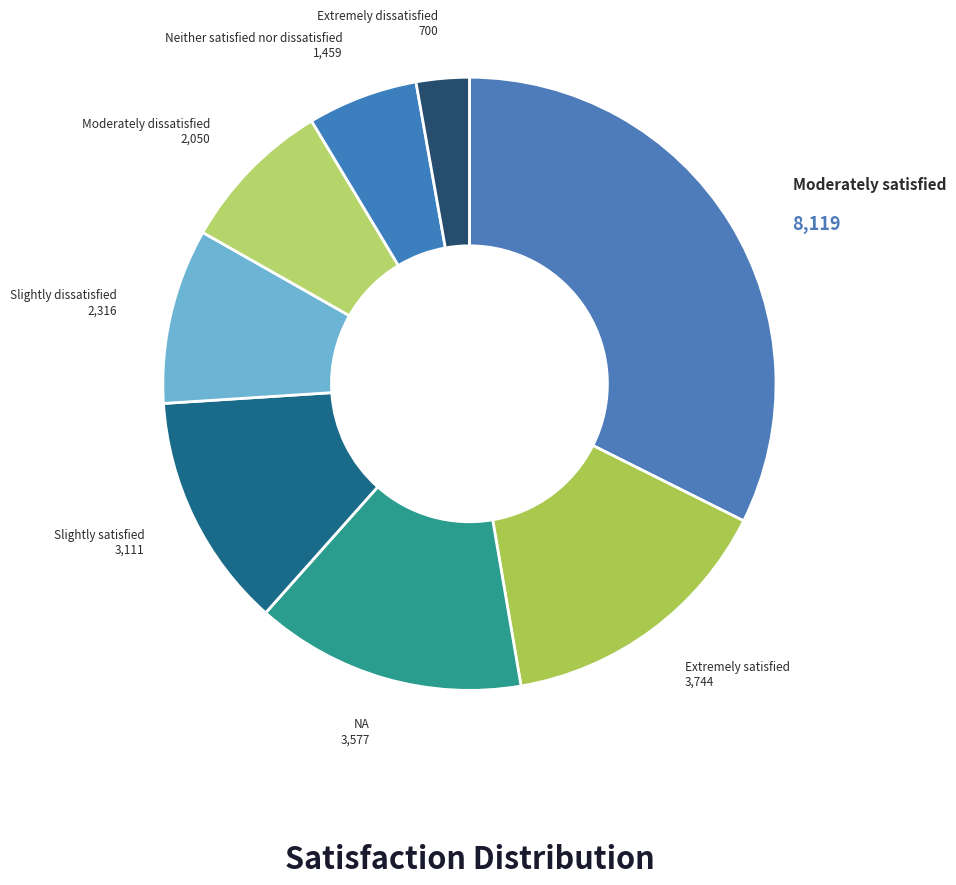

Count the number of slices in the pie.

8